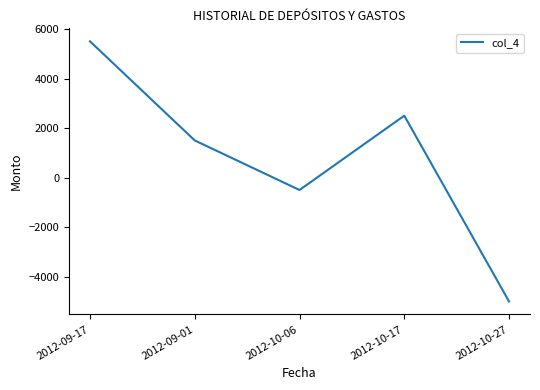

What is the average value?

800